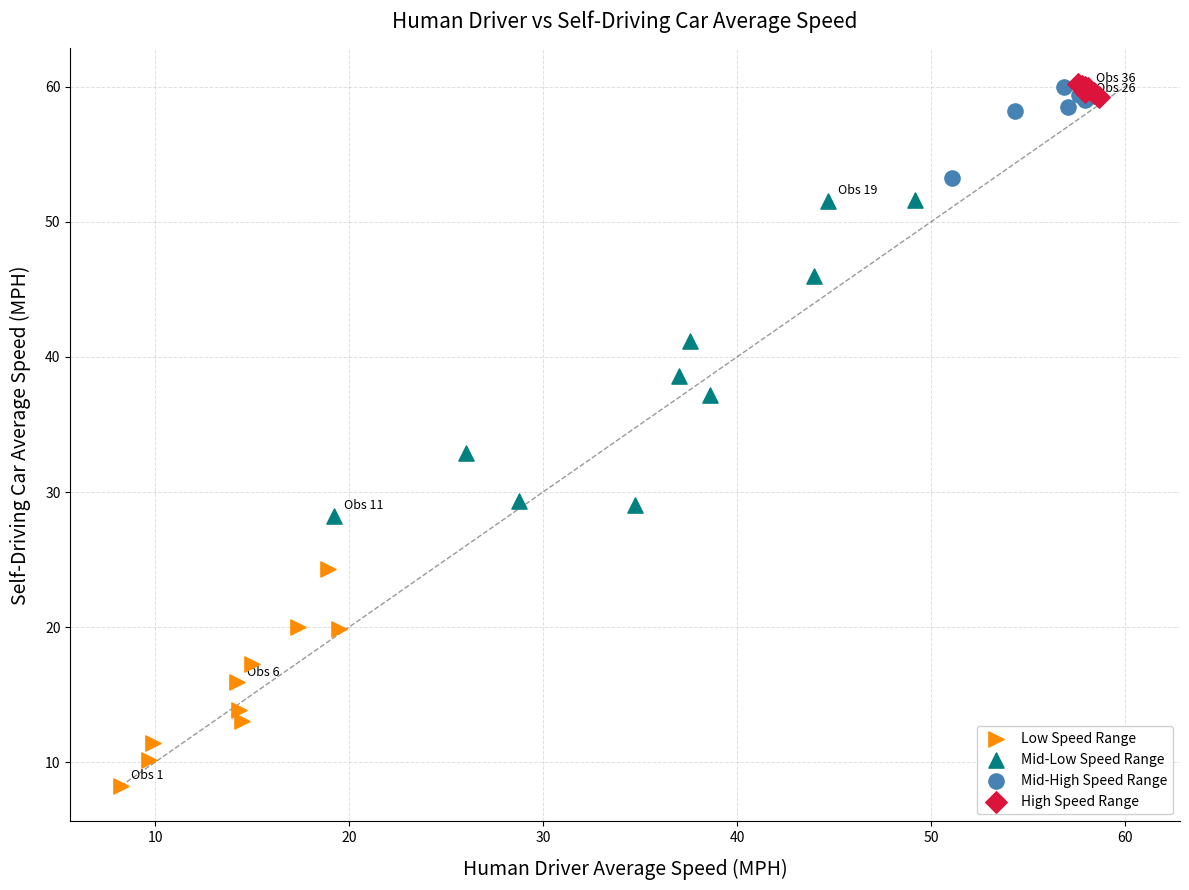

Which series has the widest spread of Y values?

Mid-Low Speed Range